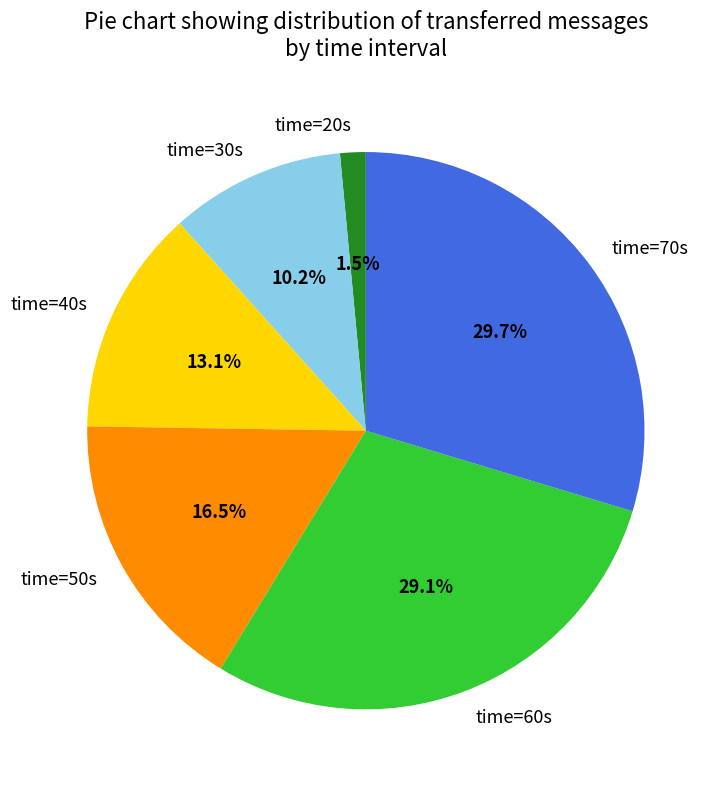

Is there a majority slice in this chart?

No